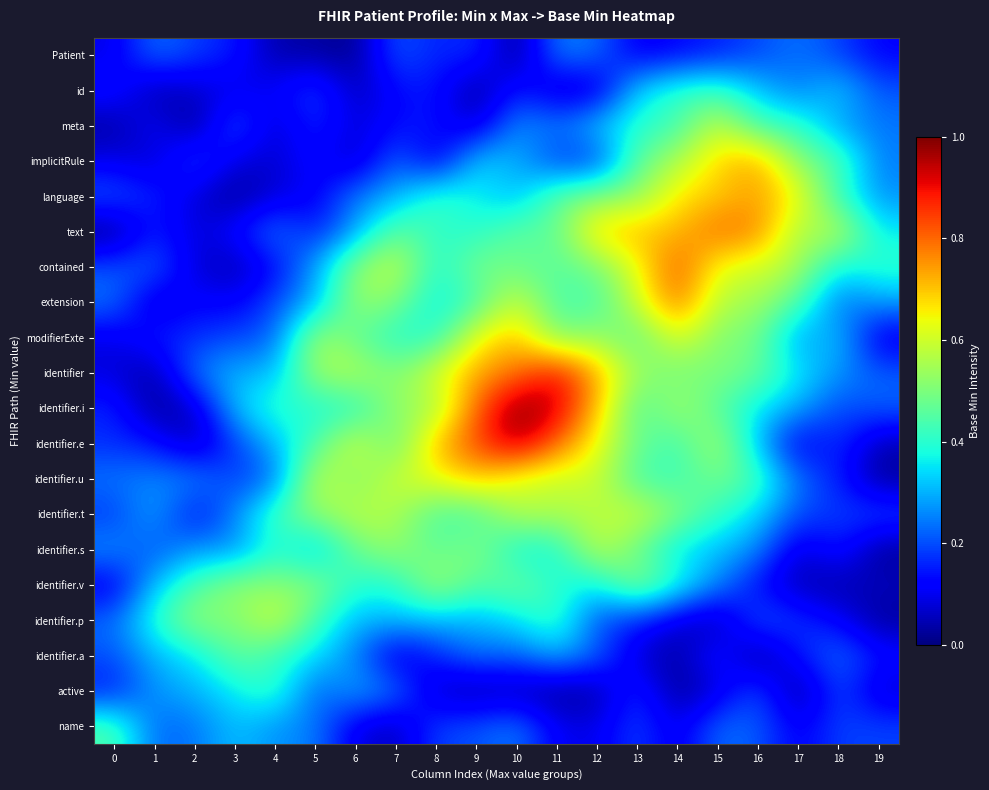

How many data points does each series have?

20